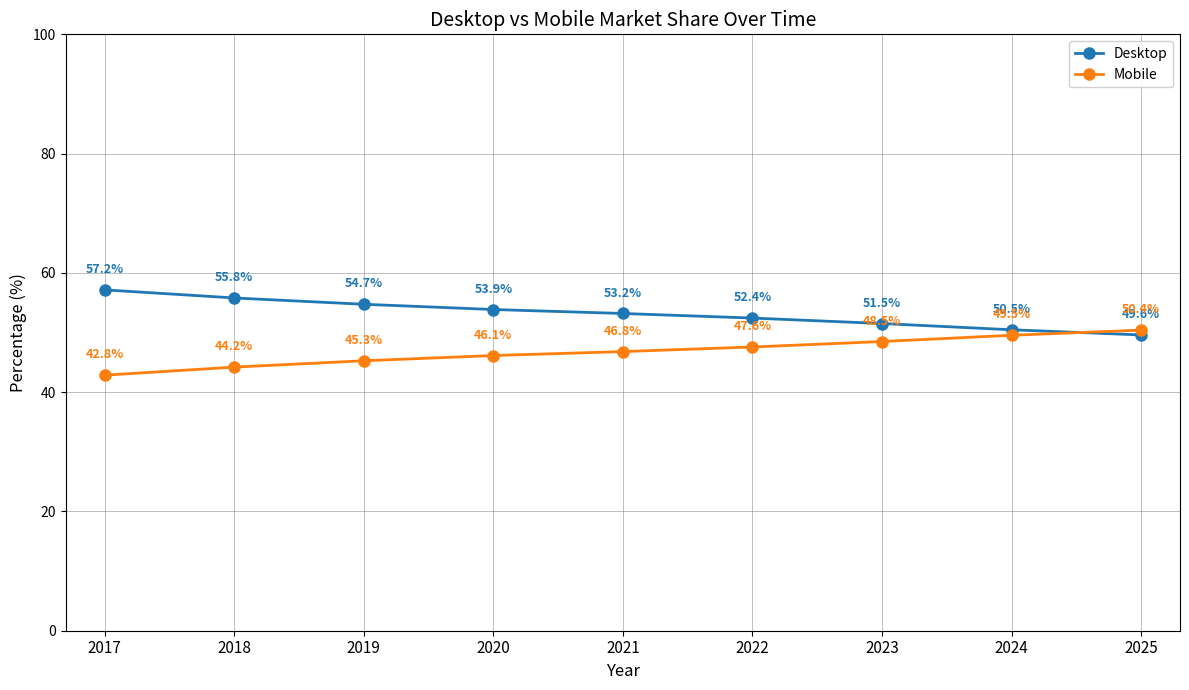

True or false: Mobile has more than 2 interior local peaks.

False